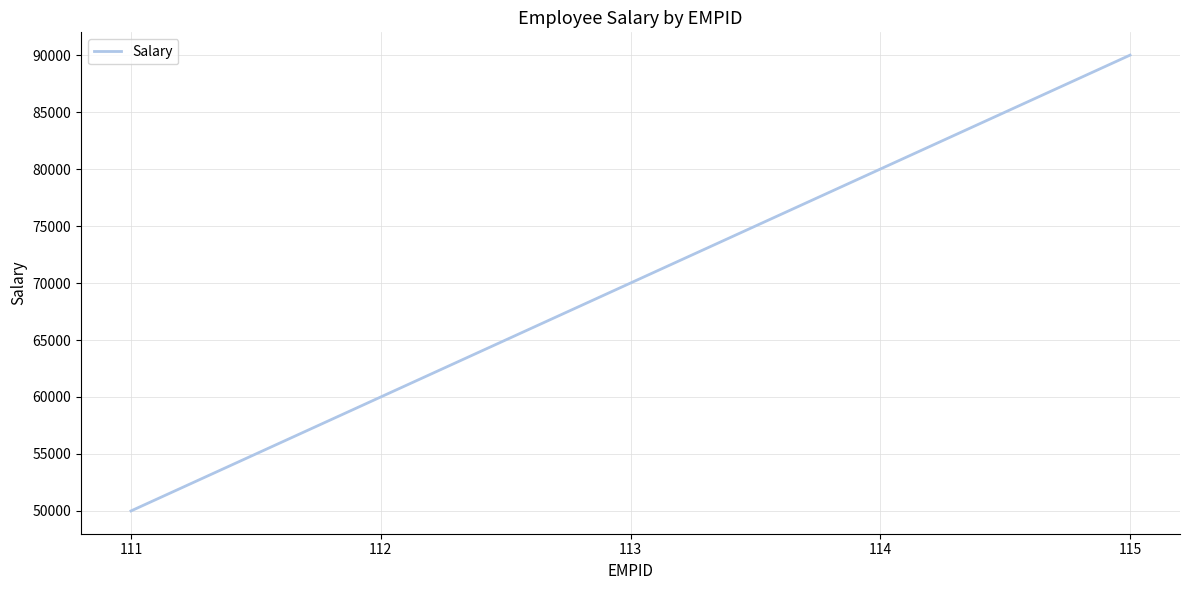

Approximately how many times larger is the value at 111 compared to 114?

0.6